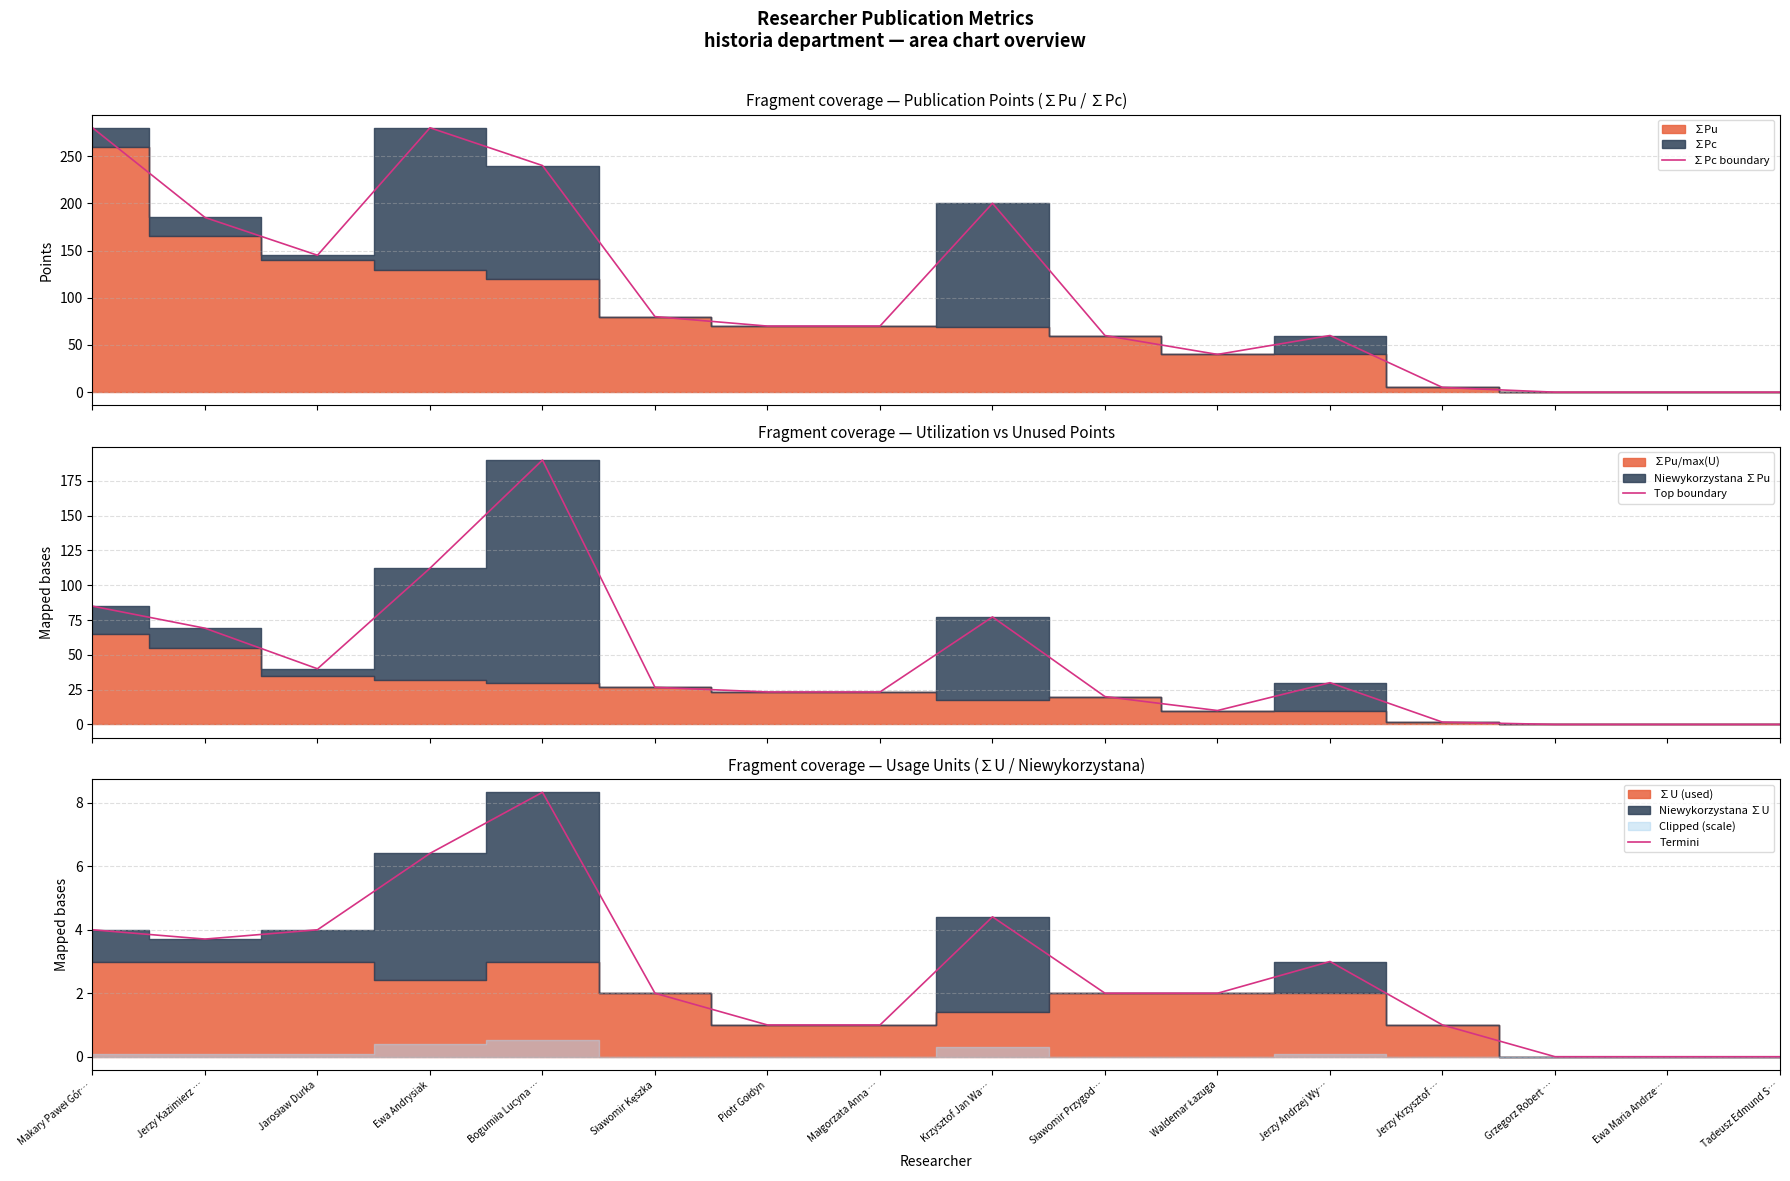

Reading left to right, transcribe all the data shown in this chart.

∑Pc boundary: Makary Paweł Gór…=280.0	Jerzy Kazimierz …=185.0	Jarosław Durka=145.0	Ewa Andrysiak=280.0	Bogumiła Lucyna …=240.0	Sławomir Kęszka=80.0	Piotr Gołdyn=70.0	Małgorzata Anna …=70.0	Krzysztof Jan Wa…=200.0	Sławomir Przygod…=60.0	Waldemar Łazuga=40.0	Jerzy Andrzej Wy…=60.0	Jerzy Krzysztof …=5.0	Grzegorz Robert …=0.0	Ewa Maria Andrze…=0.0	Tadeusz Edmund S…=0.0
Top boundary: Makary Paweł Gór…=85.0	Jerzy Kazimierz …=69.1	Jarosław Durka=40.0	Ewa Andrysiak=112.2	Bogumiła Lucyna …=190.0	Sławomir Kęszka=26.7	Piotr Gołdyn=23.3	Małgorzata Anna …=23.3	Krzysztof Jan Wa…=77.2	Sławomir Przygod…=20.0	Waldemar Łazuga=10.0	Jerzy Andrzej Wy…=30.0	Jerzy Krzysztof …=1.7	Grzegorz Robert …=0.0	Ewa Maria Andrze…=0.0	Tadeusz Edmund S…=0.0
Termini: Makary Paweł Gór…=4.0	Jerzy Kazimierz …=3.7	Jarosław Durka=4.0	Ewa Andrysiak=6.4	Bogumiła Lucyna …=8.3	Sławomir Kęszka=2.0	Piotr Gołdyn=1.0	Małgorzata Anna …=1.0	Krzysztof Jan Wa…=4.4	Sławomir Przygod…=2.0	Waldemar Łazuga=2.0	Jerzy Andrzej Wy…=3.0	Jerzy Krzysztof …=1.0	Grzegorz Robert …=0.0	Ewa Maria Andrze…=0.0	Tadeusz Edmund S…=0.0